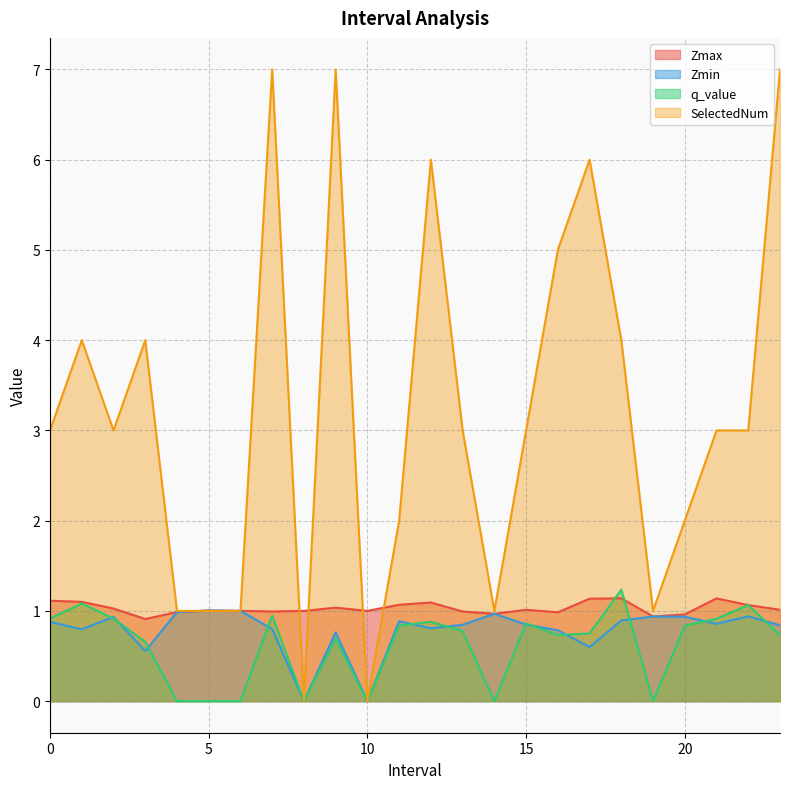

Where is the first local maximum for Zmin?

2.0